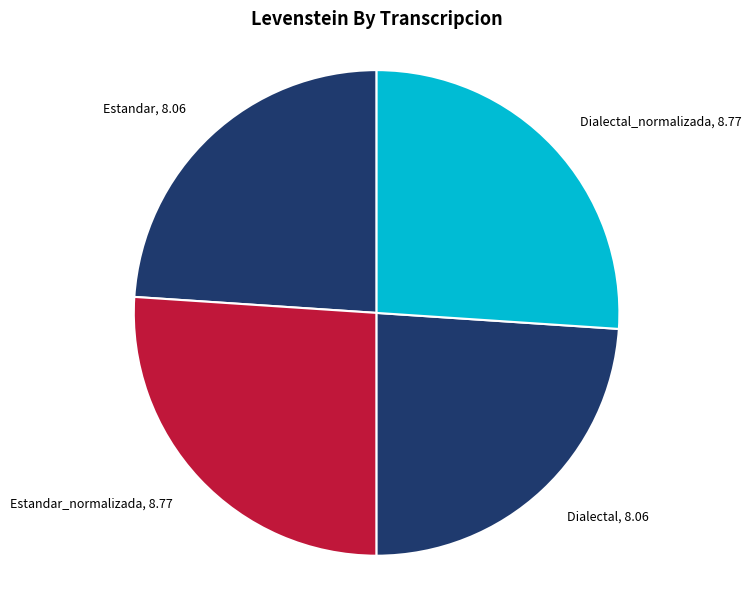

Is Estandar_normalizada the majority of the pie?

No